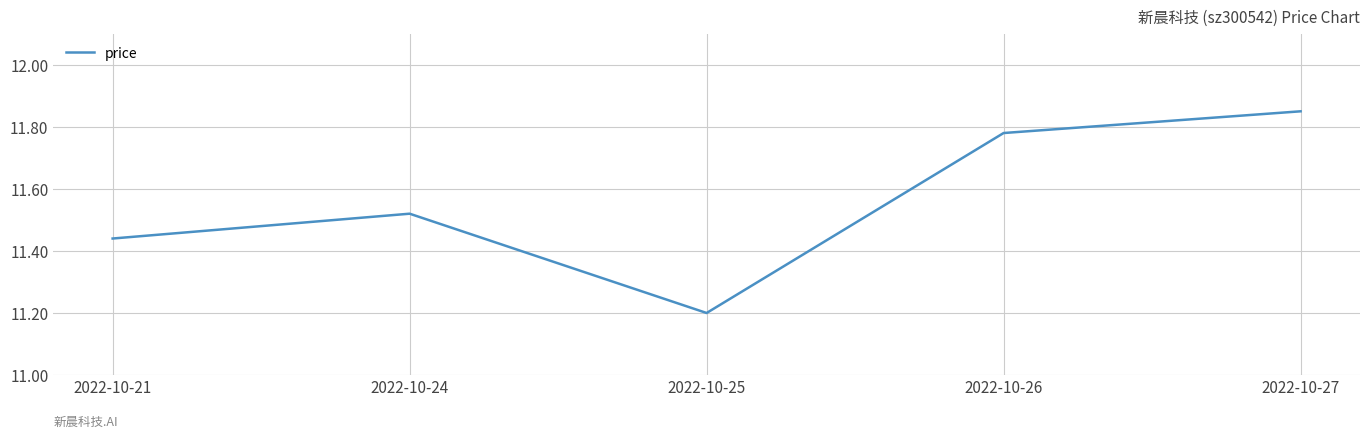

At which label is the value closest to 11?

2022-10-25